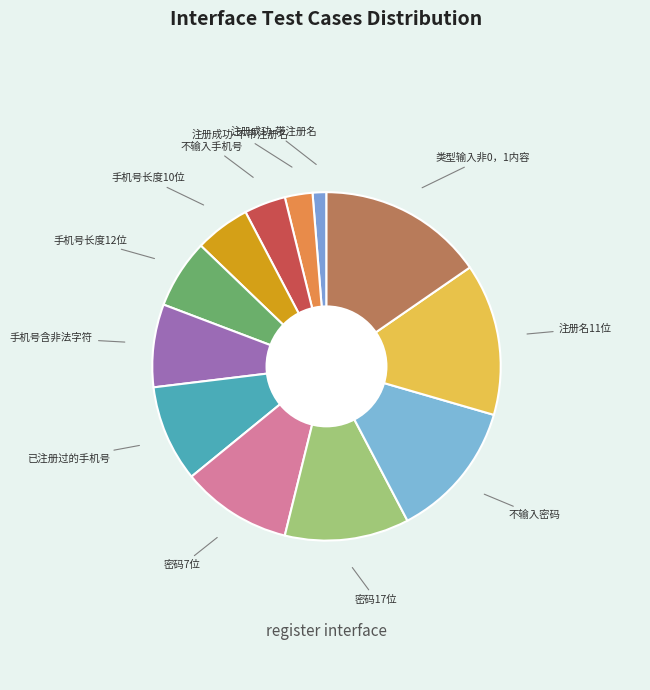

The 不输入手机号 slice represents 15% of the pie. True or false?

False